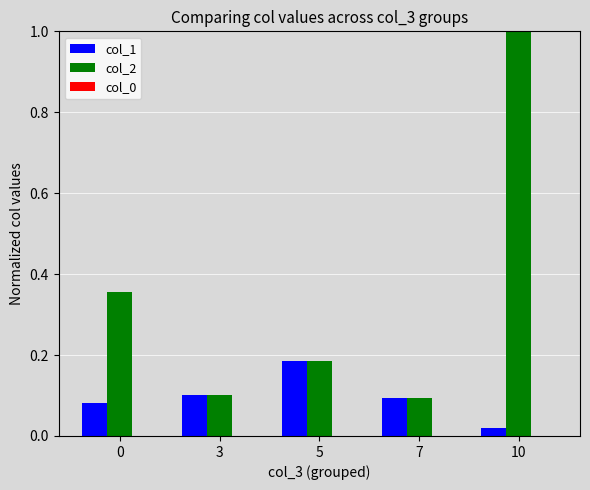

What is the sum of all col_1 values?

0.5